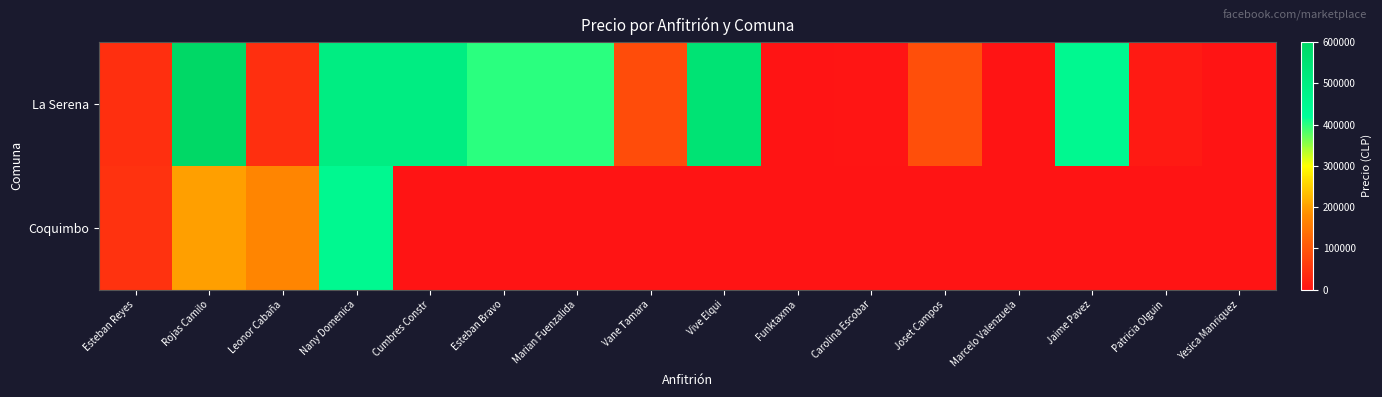

At how many categories does at least one series exceed 286499?

7